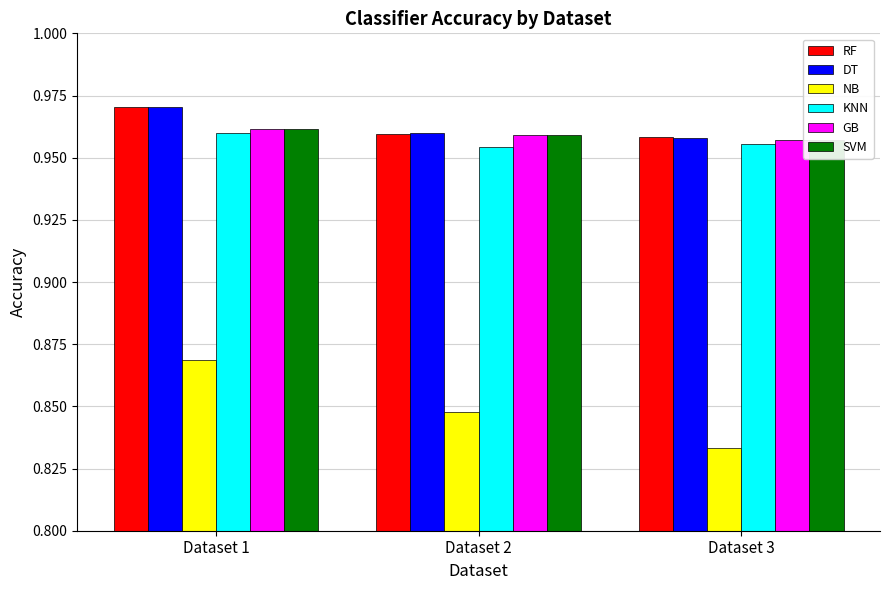

The DT series shows 1.5 at Dataset 1. True or false?

False